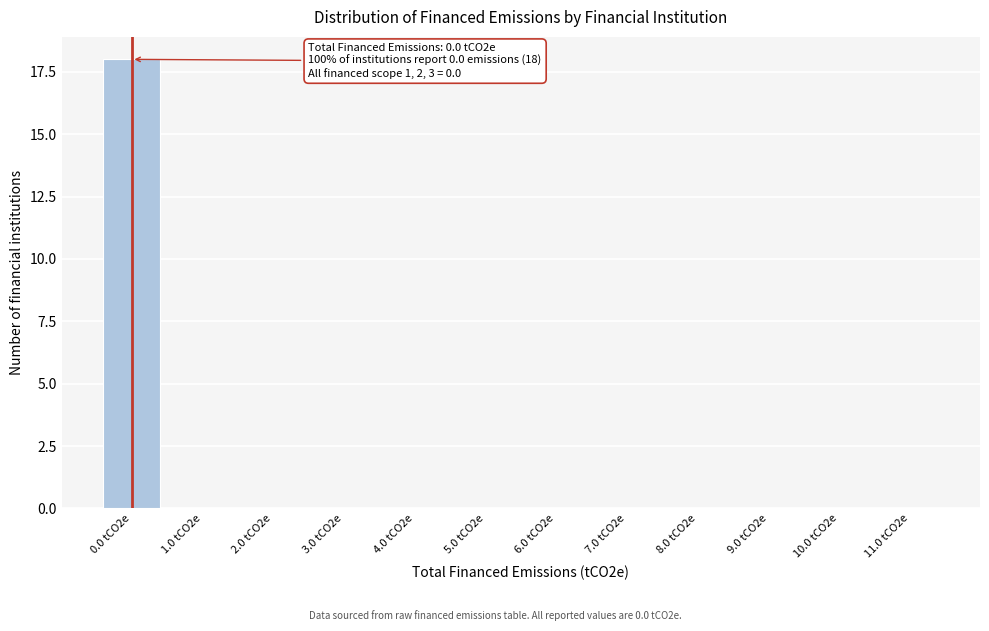

Reading right to left, list all the values displayed in this chart.

11.0 tCO2e=0	10.0 tCO2e=0	9.0 tCO2e=0	8.0 tCO2e=0	7.0 tCO2e=0	6.0 tCO2e=0	5.0 tCO2e=0	4.0 tCO2e=0	3.0 tCO2e=0	2.0 tCO2e=0	1.0 tCO2e=0	0.0 tCO2e=18